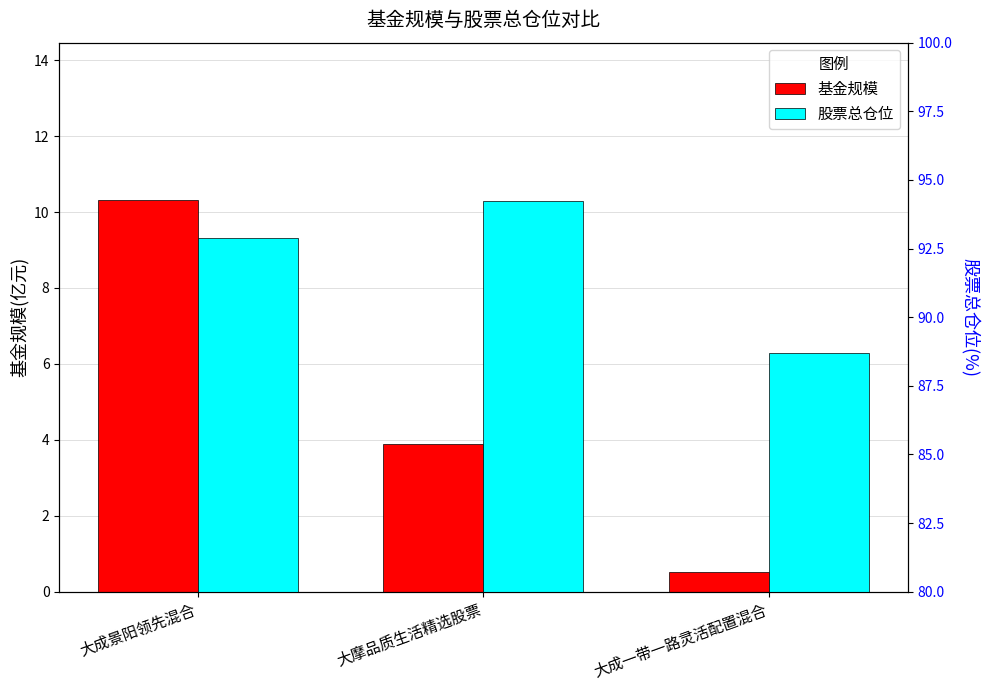

The value of 基金规模 at 大成一带一路灵活配置混合 is 0.9. True or false?

False